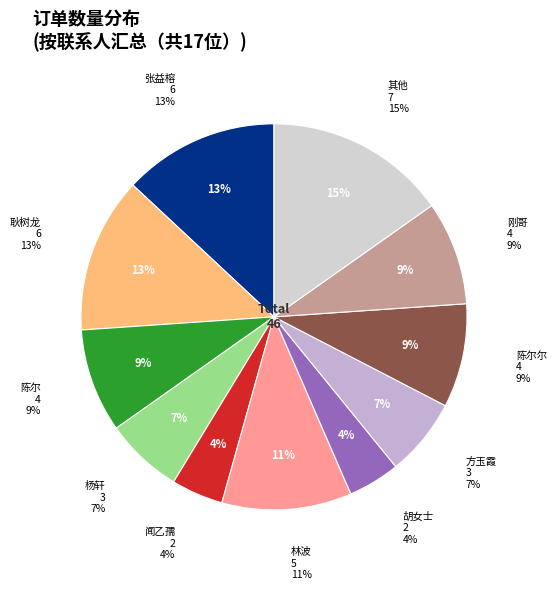

The 王首懿 slice represents 10% of the pie. True or false?

False